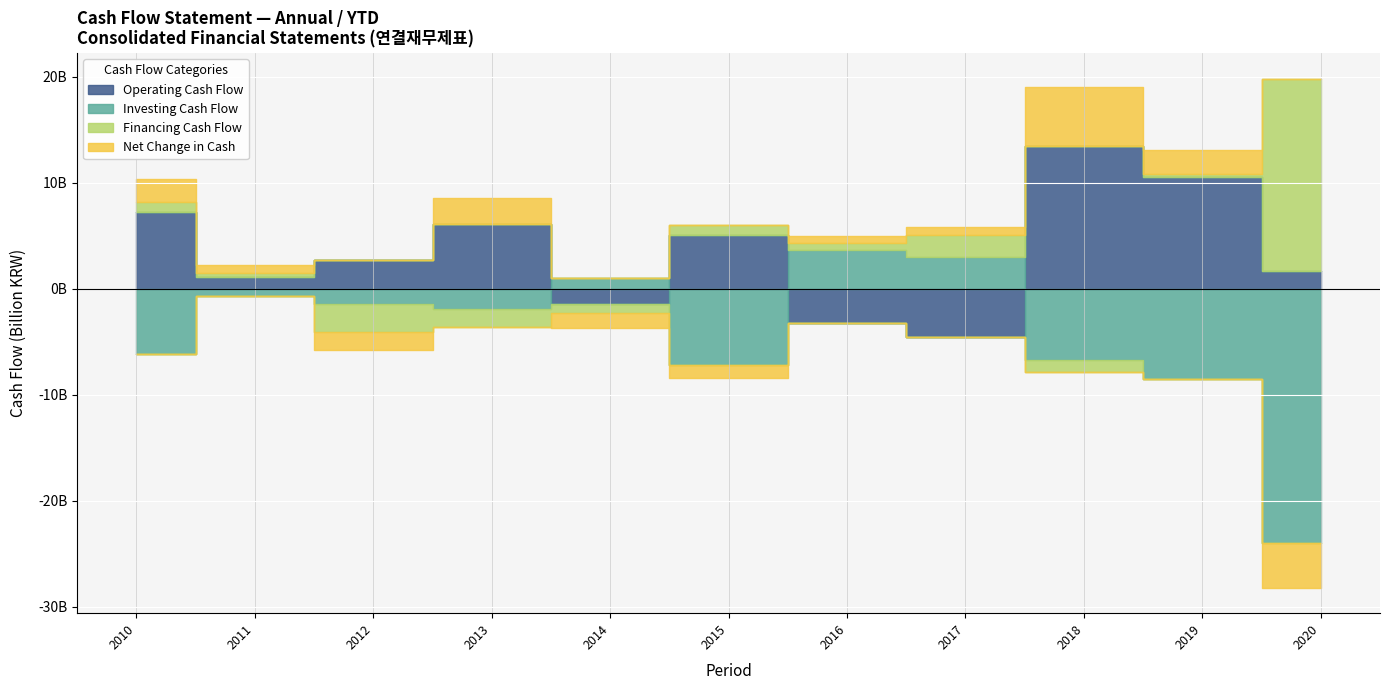

How many values in the Operating Cash Flow series exceed 2676541658?

5